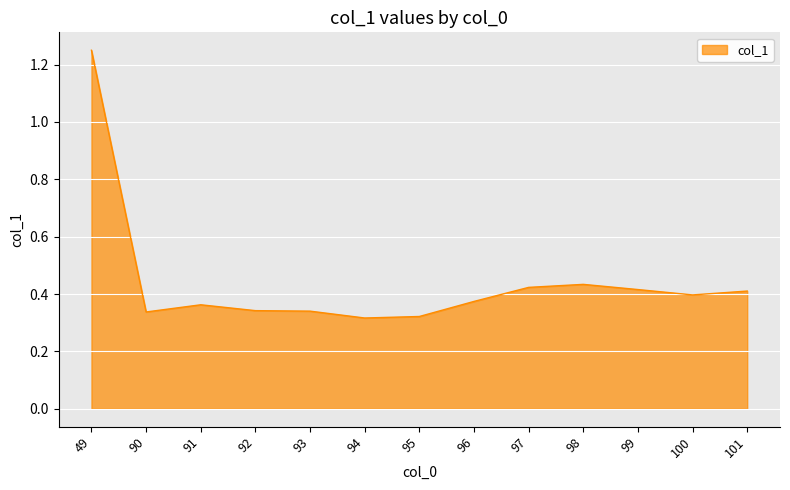

The chart shows a value of 0.6 at 98. True or false?

False